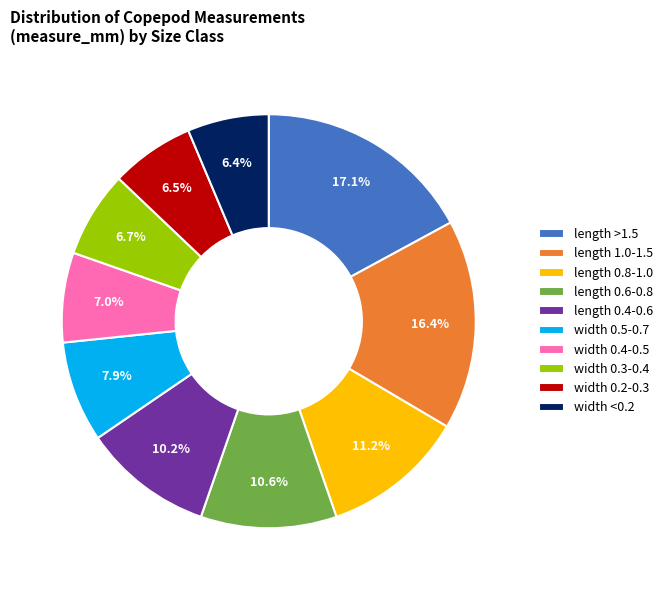

Which category has the biggest portion of the pie?

length >1.5